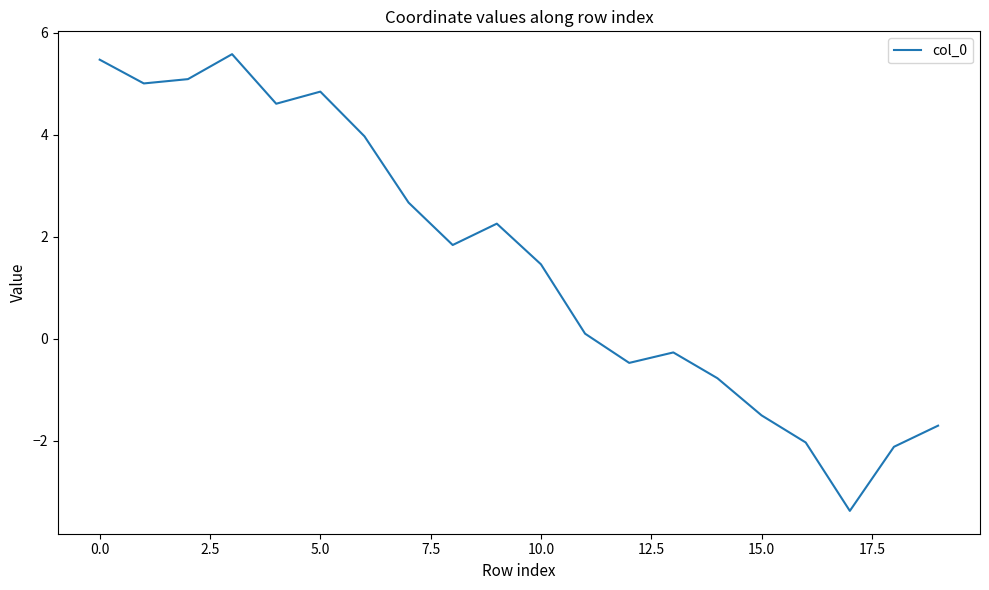

Reading left to right, transcribe all the data shown in this chart.

5.5	5.0	5.1	5.6	4.6	4.8	4.0	2.7	1.8	2.3	1.5	0.1	-0.5	-0.3	-0.8	-1.5	-2.0	-3.4	-2.1	-1.7